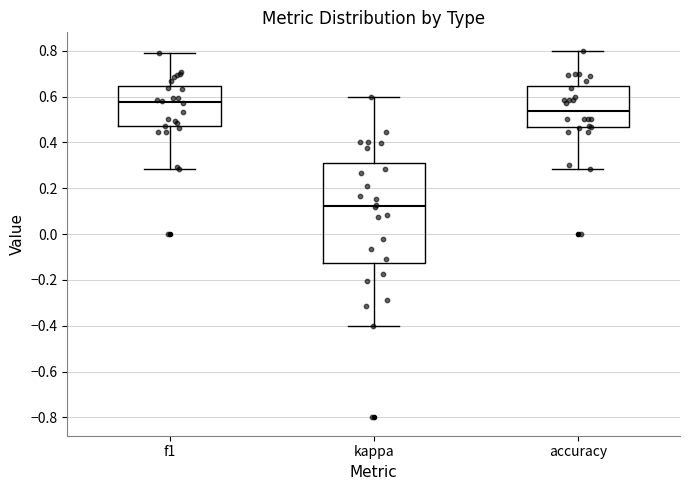

Reading left to right, transcribe this box plot: for each box, give where its median line is, the range the box spans, and where its two whiskers end, as read against the y-axis. The values are not printed on the chart, so give them approximately, as read against the axis.

f1: median 0.58, box 0.48 to 0.64, whiskers 0.28 to 0.80
kappa: median 0.12, box -0.12 to 0.30, whiskers -0.40 to 0.60
accuracy: median 0.54, box 0.46 to 0.64, whiskers 0.28 to 0.80